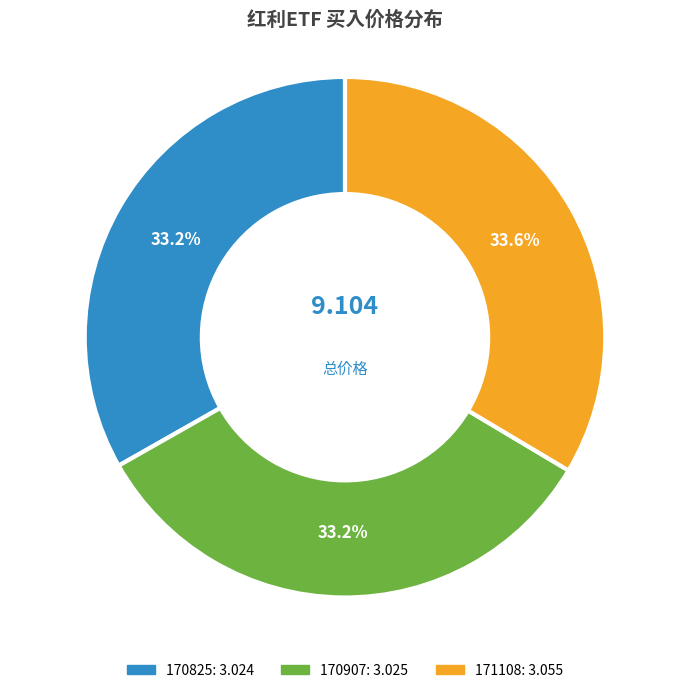

Combined, do 170825 and 171108 account for over 50%?

Yes